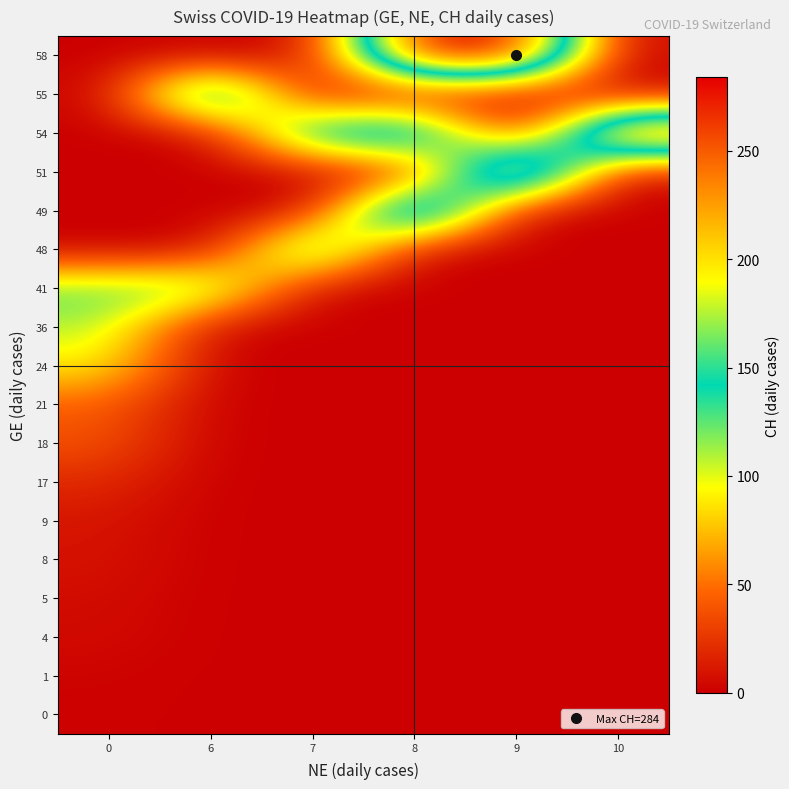

What is the total value across all series at 7?

348